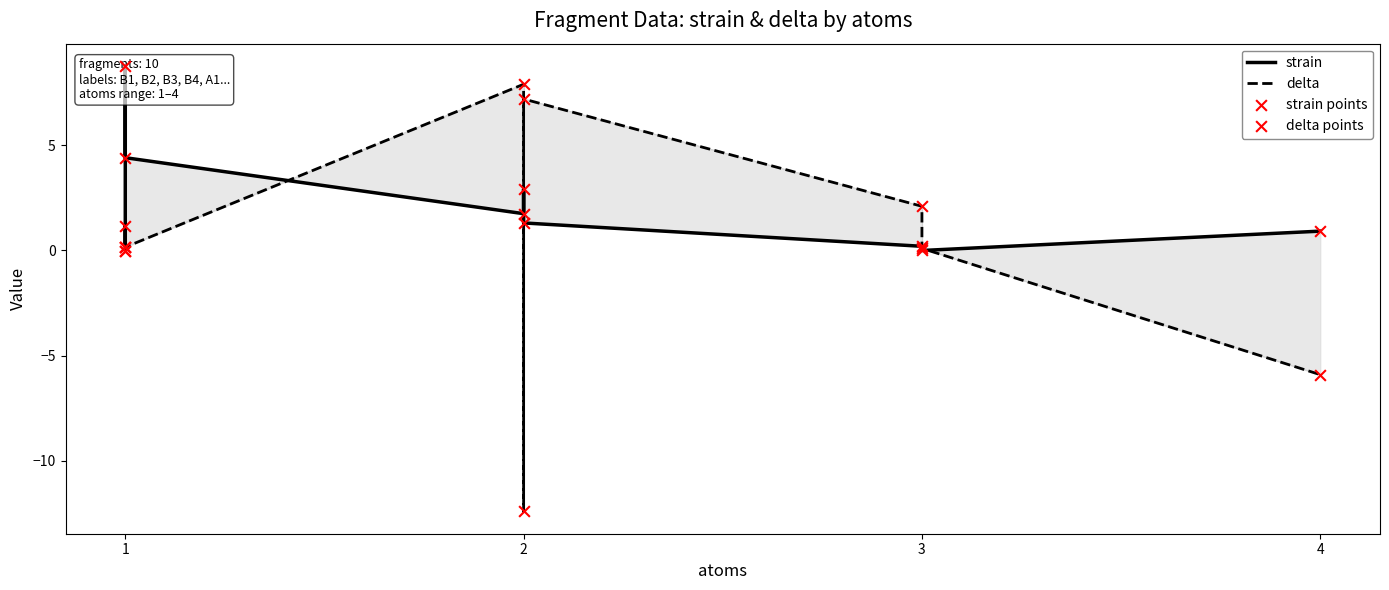

What are all the series names shown in the legend?

strain, delta, strain points, delta points